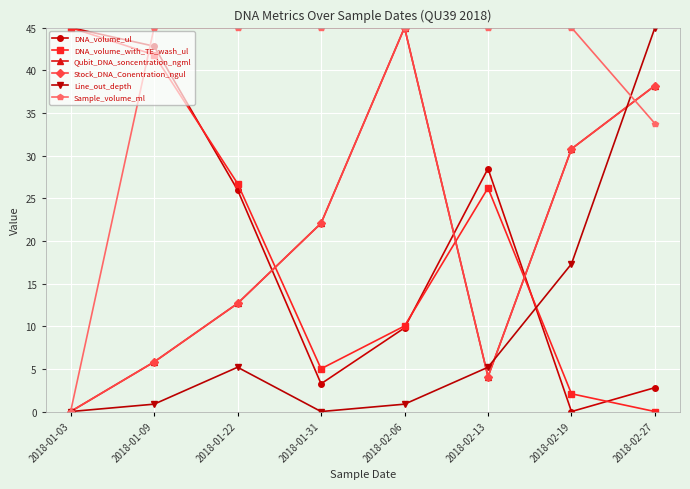

What is the maximum value for Line_out_depth?

45.0